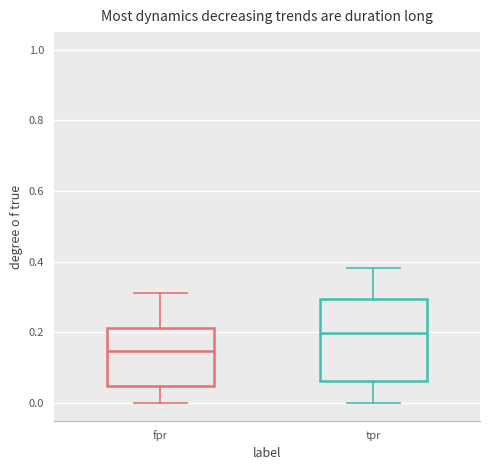

Reading left to right, transcribe this box plot: for each box, give where its median line is, the range the box spans, and where its two whiskers end, as read against the y-axis. The values are not printed on the chart, so give them approximately, as read against the axis.

fpr: median 0.14, box 0.04 to 0.22, whiskers 0.00 to 0.32
tpr: median 0.20, box 0.06 to 0.30, whiskers 0.00 to 0.38